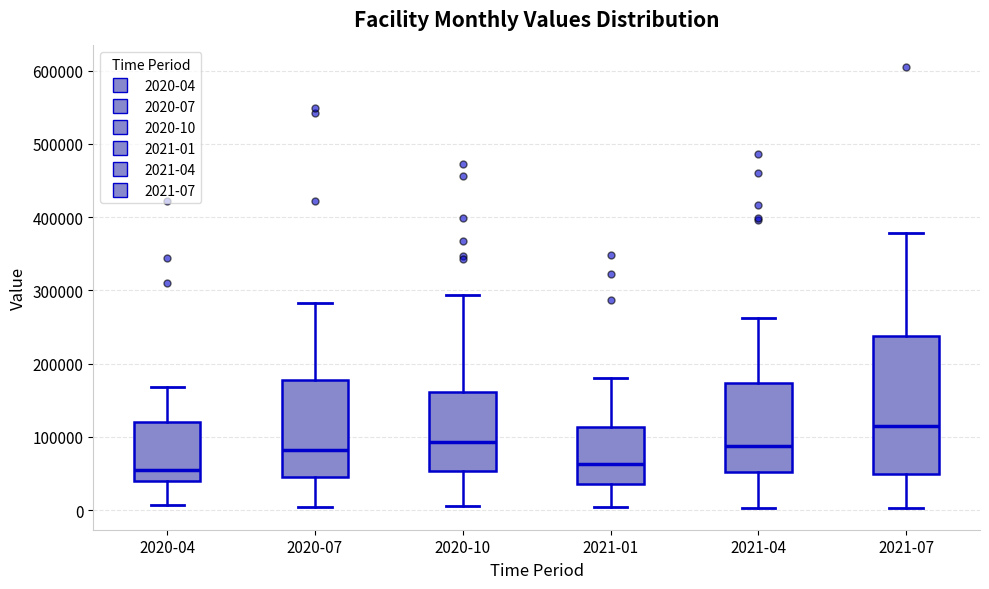

Comparing the boxes themselves (not the whiskers), which one is the tallest?

2021-07